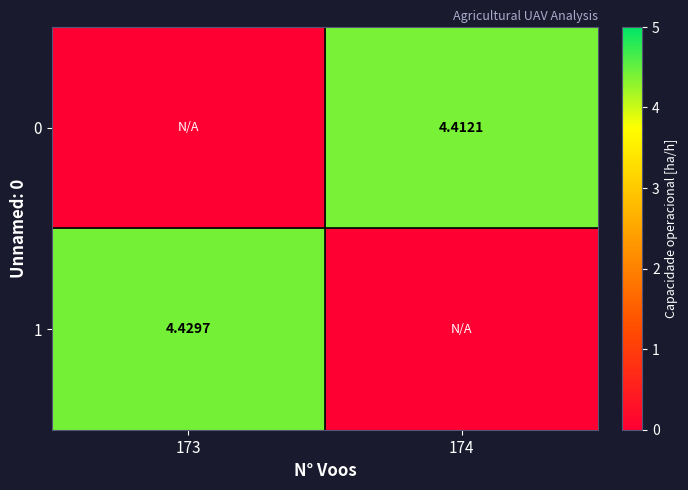

At which category is the sum across all series the highest?

173